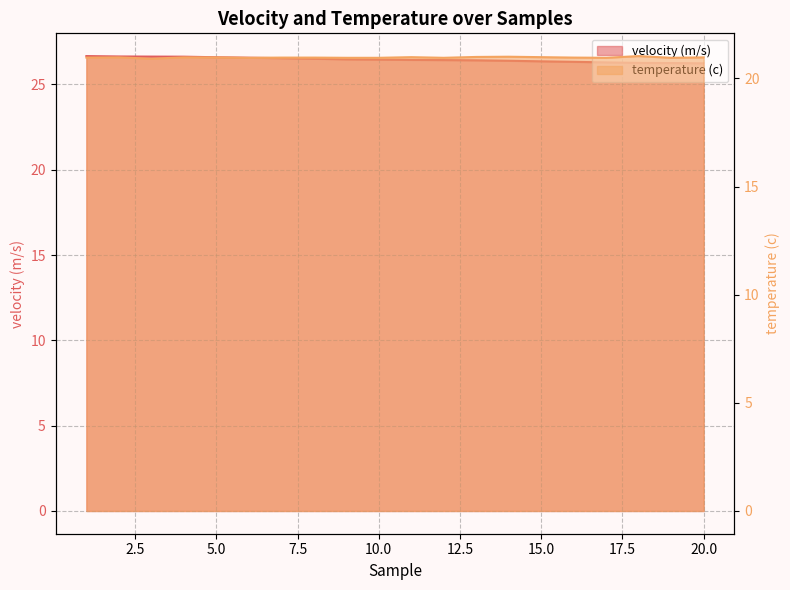

True or false: temperature (c) and velocity (m/s) cross at least once.

False